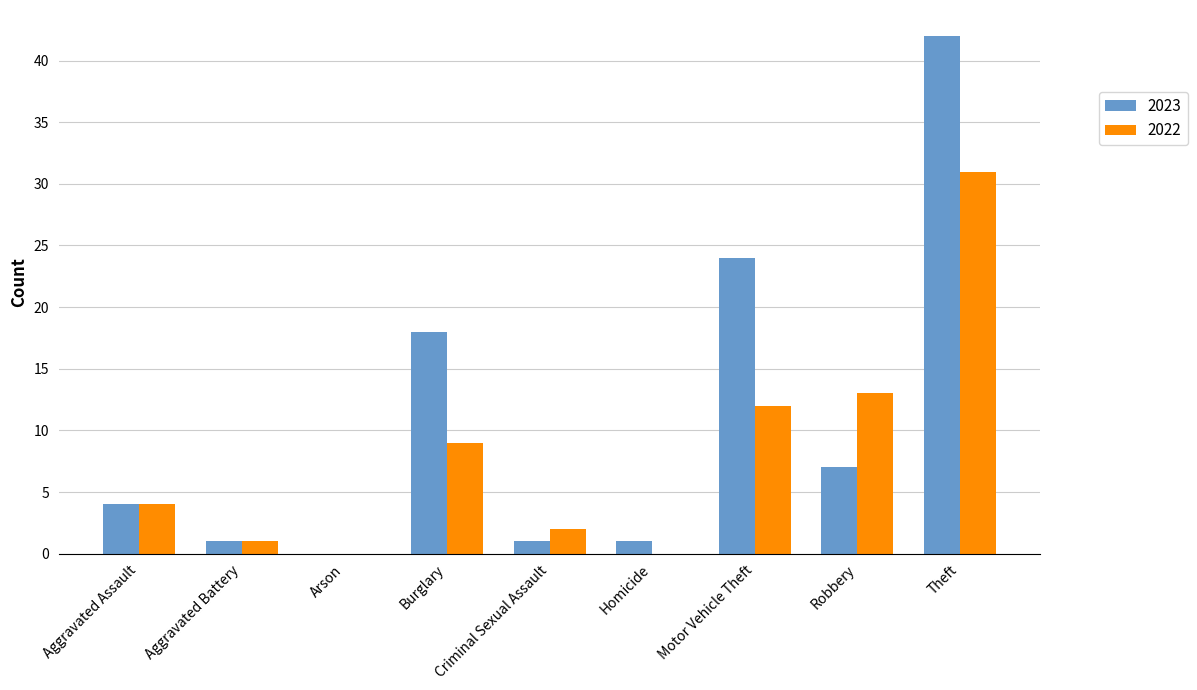

What is the sum of all 2023 values?

98